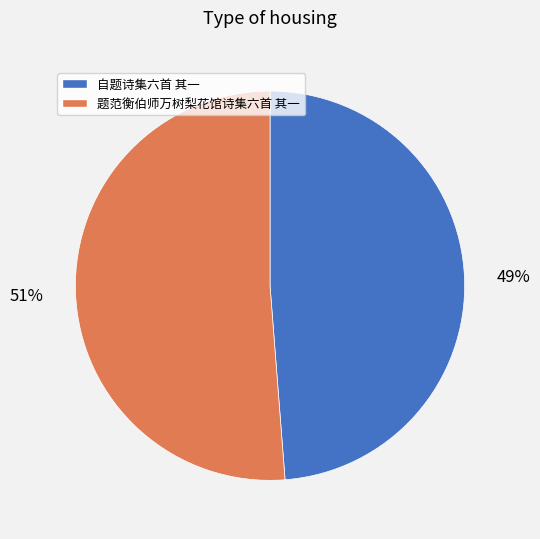

How many segments does this pie chart have?

2